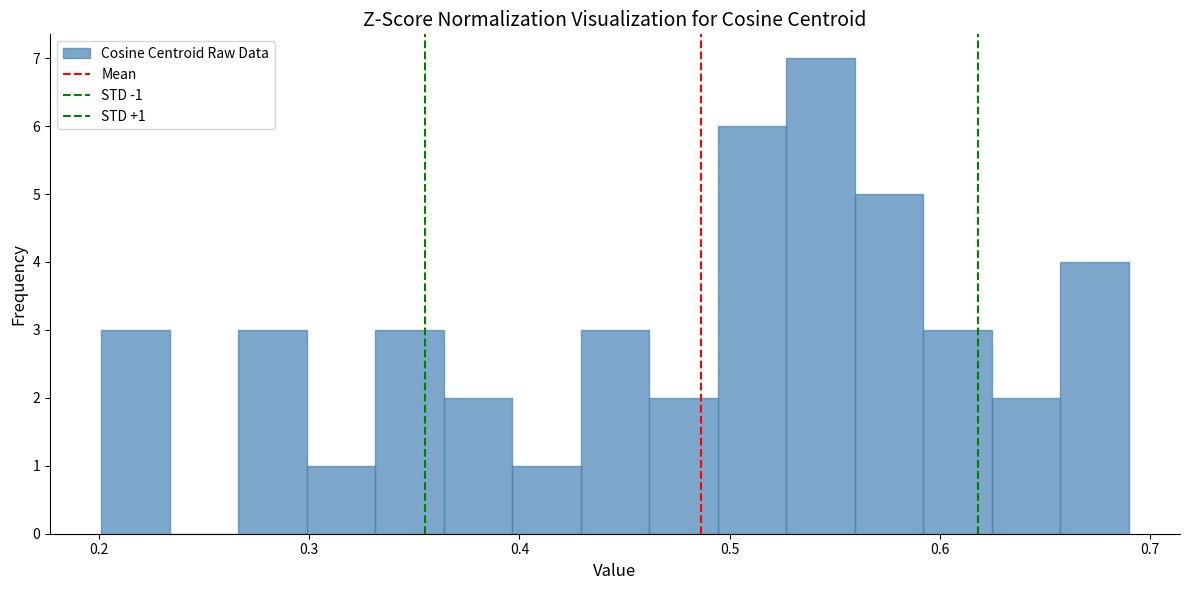

Read against the x-axis, roughly where is the centre of the tallest bar?

0.54